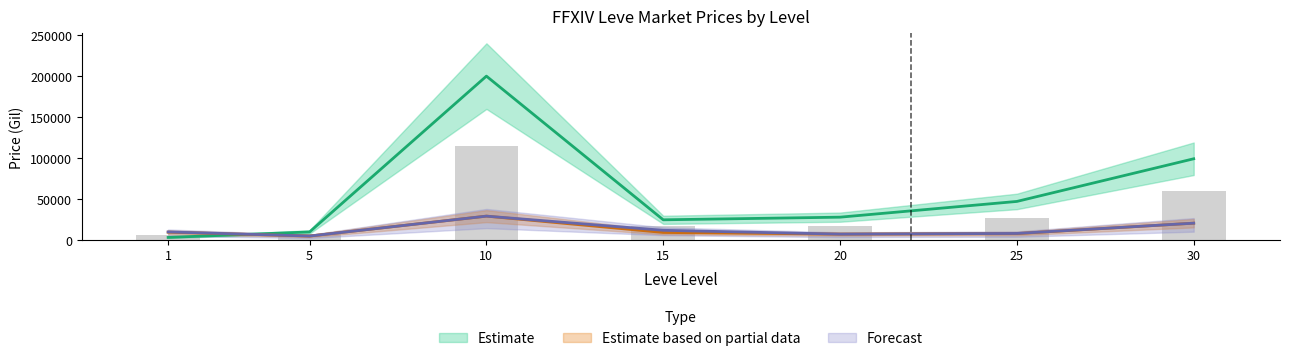

What is the value of the LevePriceHQ bar at the 7th from the left?

20685